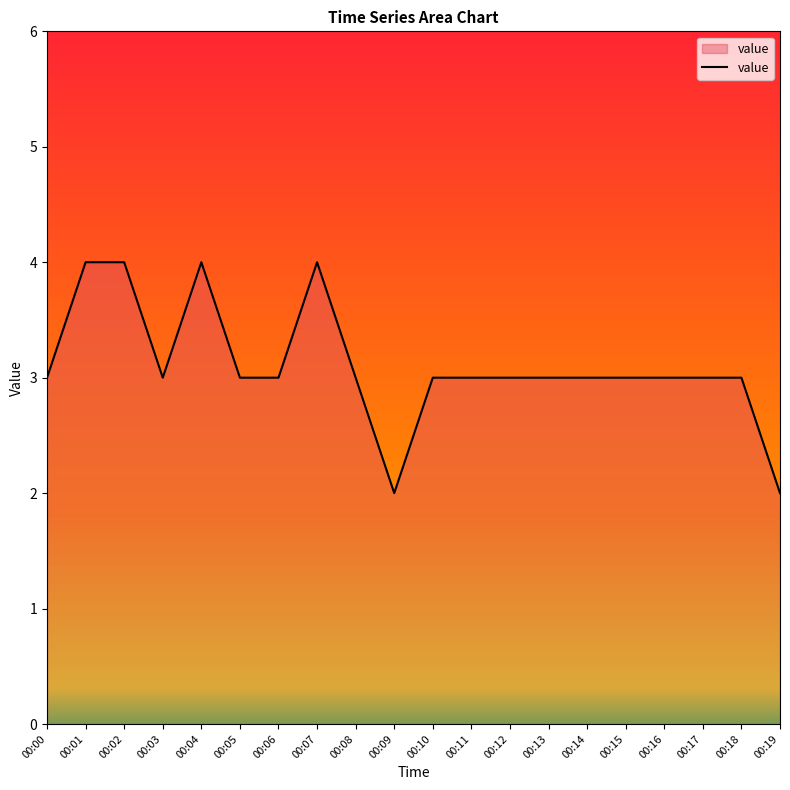

What is the maximum value shown in the chart?

4